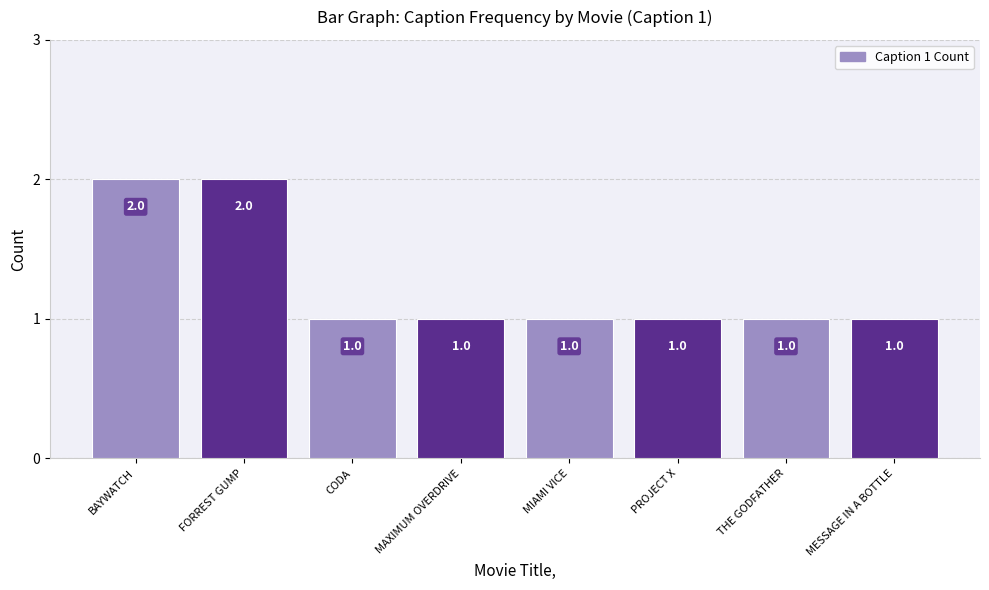

Does the chart contain stacked bars?

No